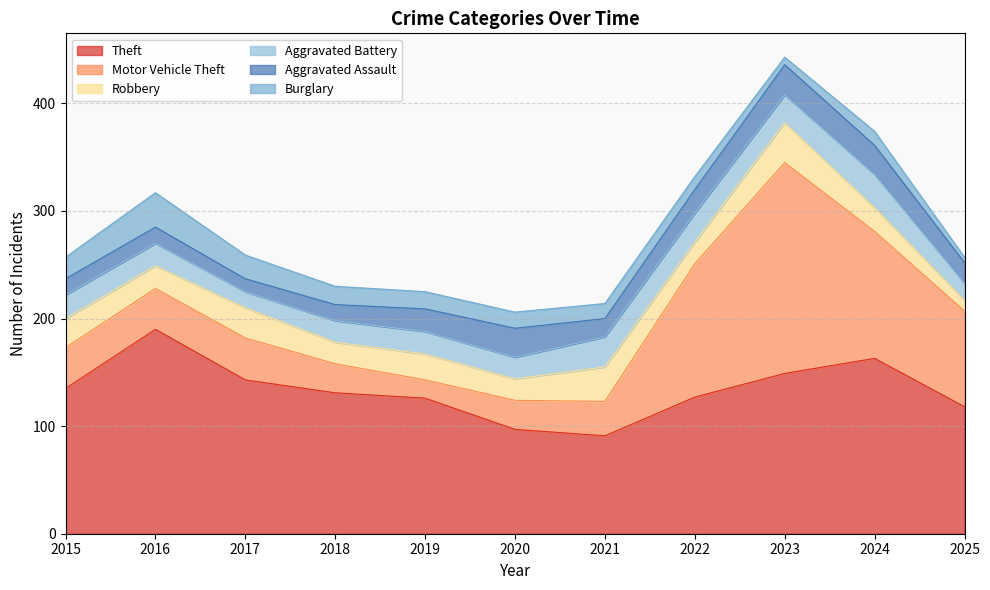

What is the sum of the Aggravated Assault values at 2021 and 2020?

44